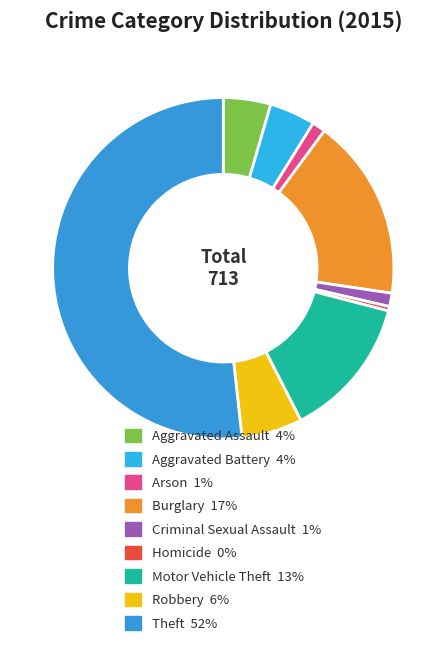

The Robbery slice represents 6% of the pie. True or false?

True